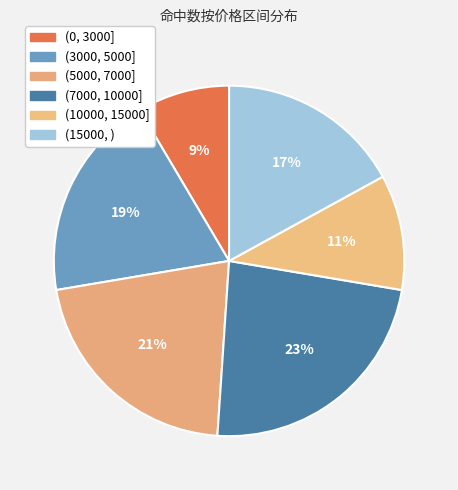

True or false: (3000, 5000] accounts for 33% of the total.

False